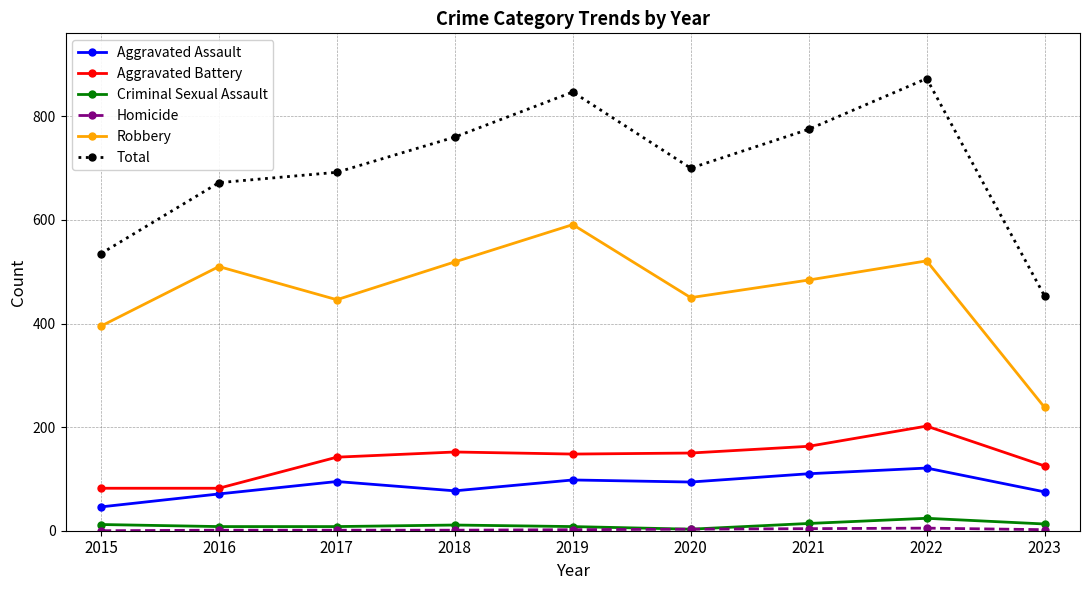

What is the sum of the Aggravated Assault values at 2021 and 2019?

208